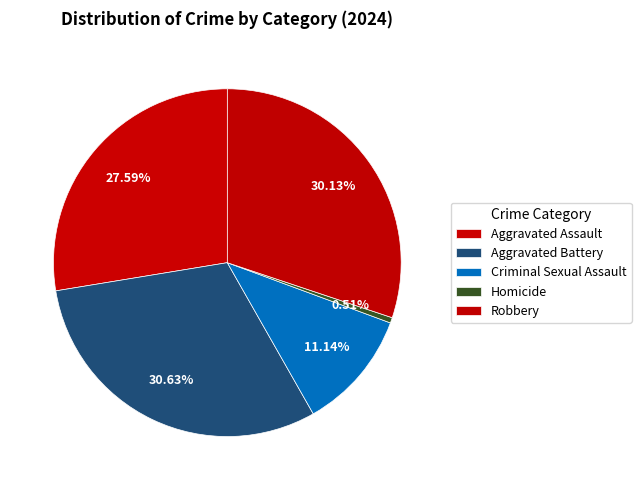

How many slices are in this pie chart?

5